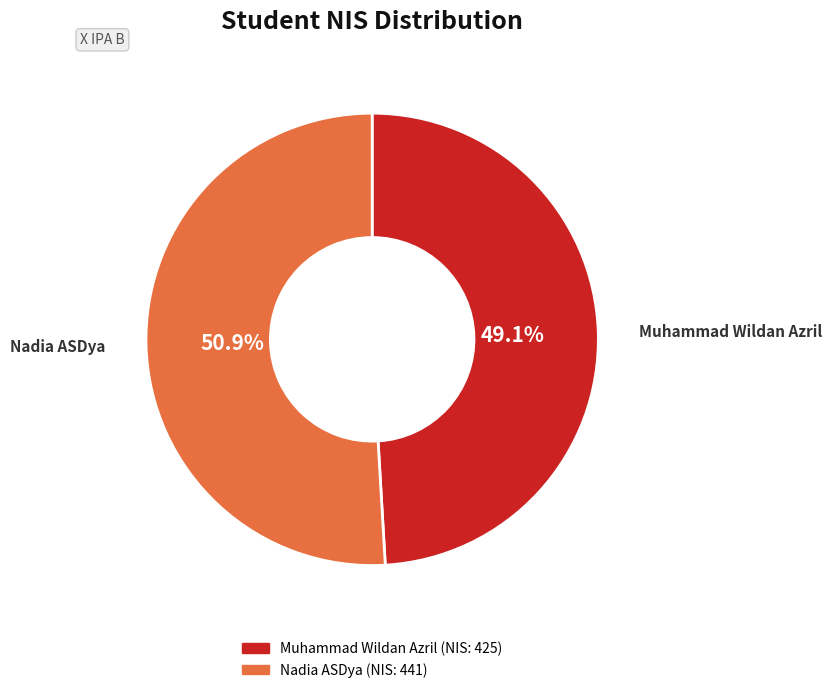

Does Nadia ASDya account for over 50% of the chart?

Yes